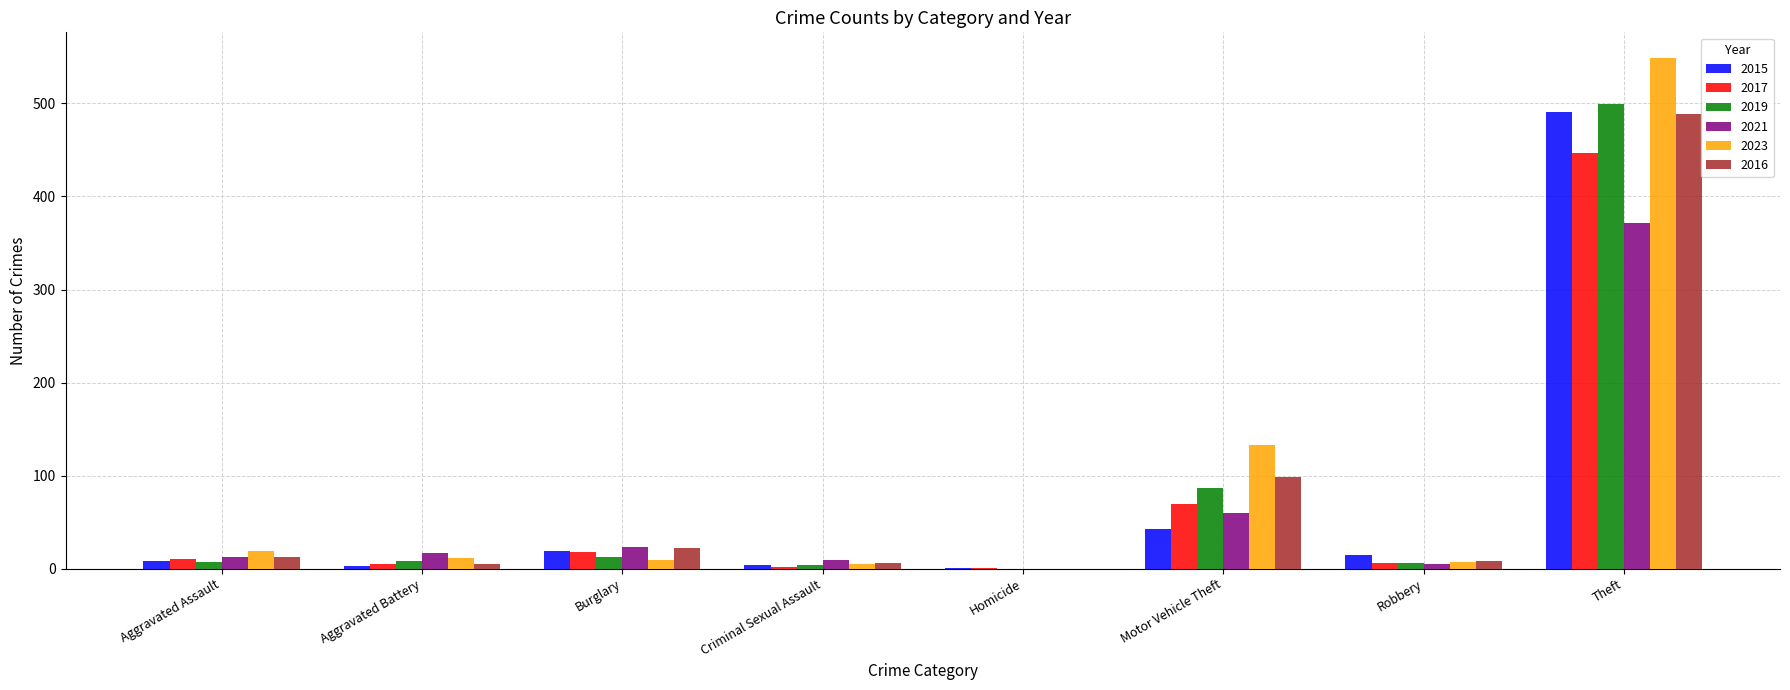

At which category is the sum across all series the highest?

Theft